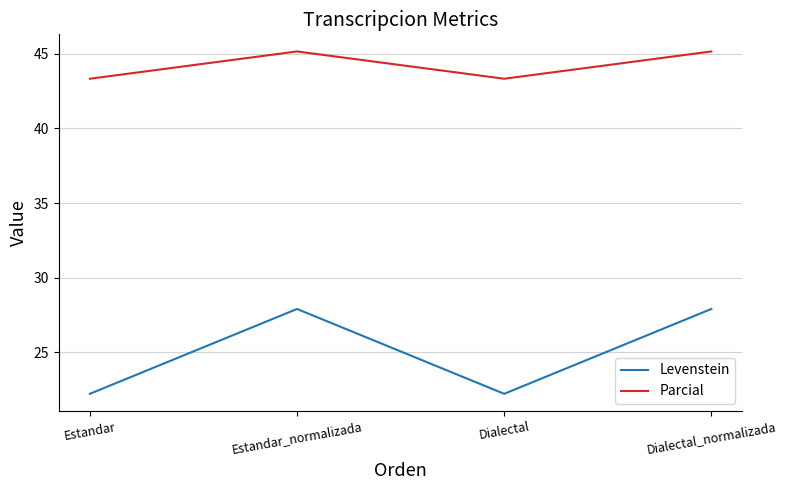

True or false: Parcial and Levenstein intersect in this chart.

False